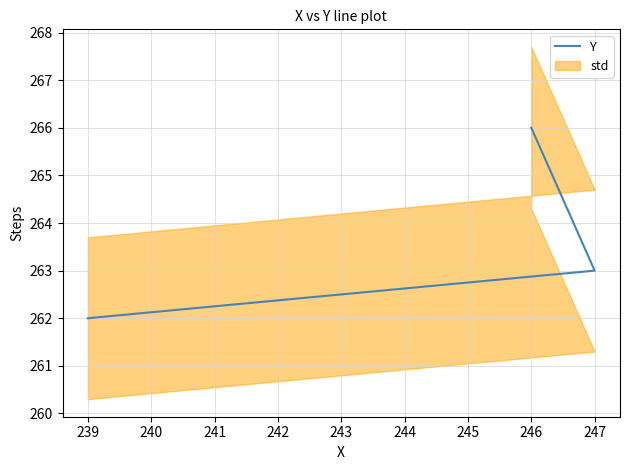

What is the average value?

264